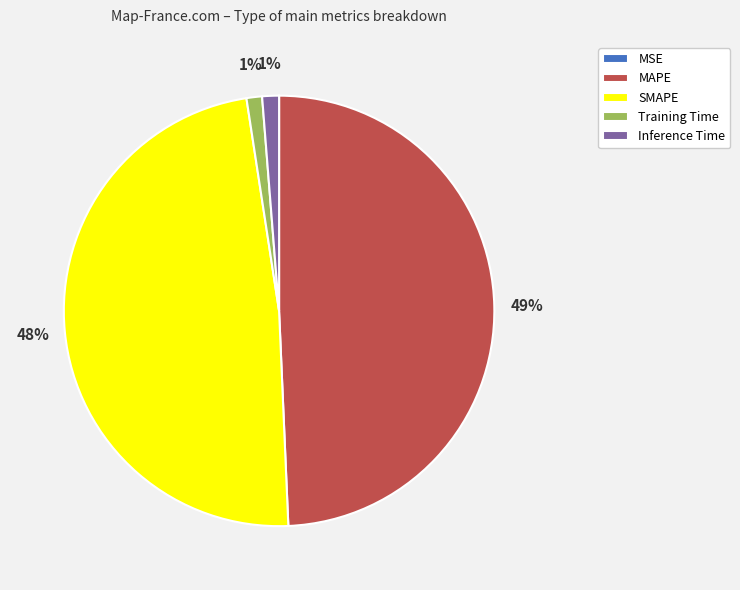

What is the largest slice in the pie chart?

MAPE